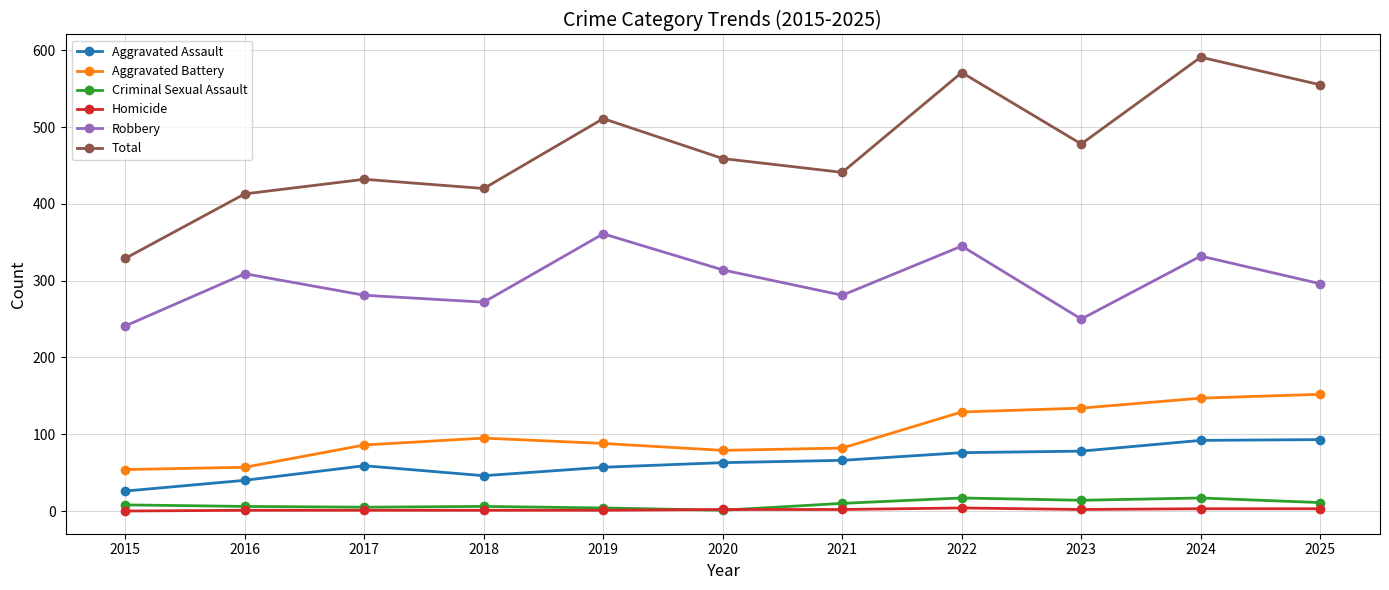

Between 2018 and 2025, which series saw the biggest shift?

Total